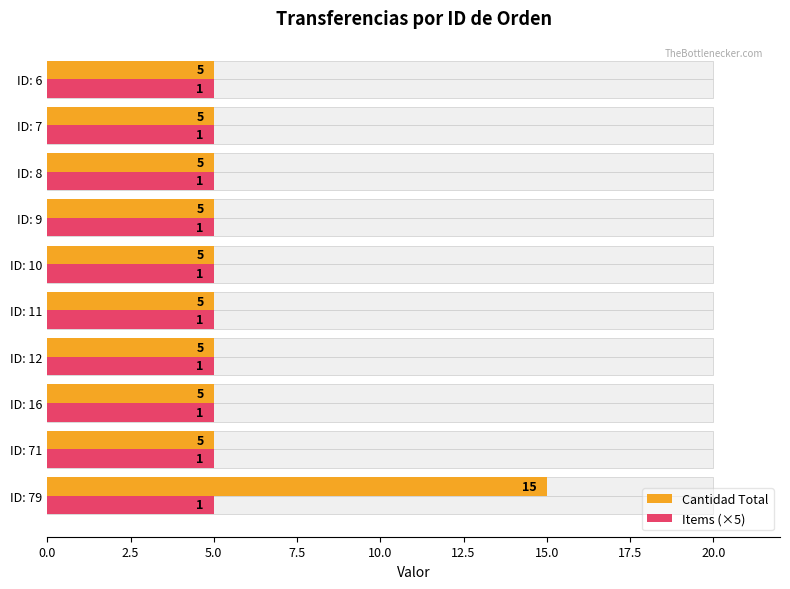

True or false: Items (×5) has a value of 0.1 at 17.5.

False